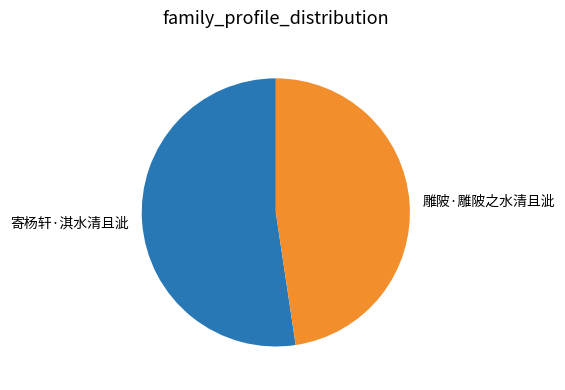

True or false: 雕陂·雕陂之水清且泚 accounts for 48% of the total.

True